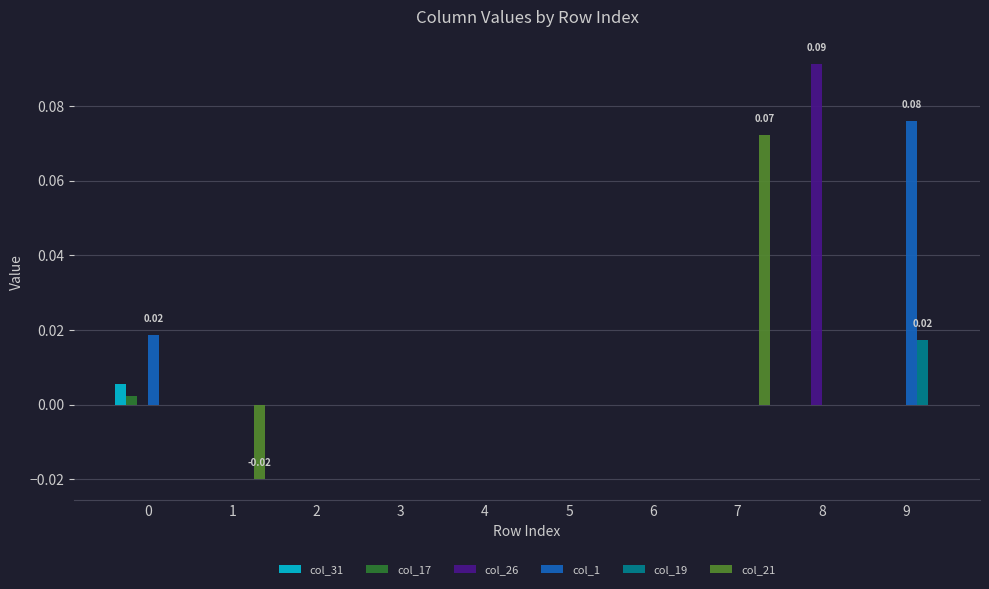

Are the bars grouped side by side (vs. stacked)?

Yes